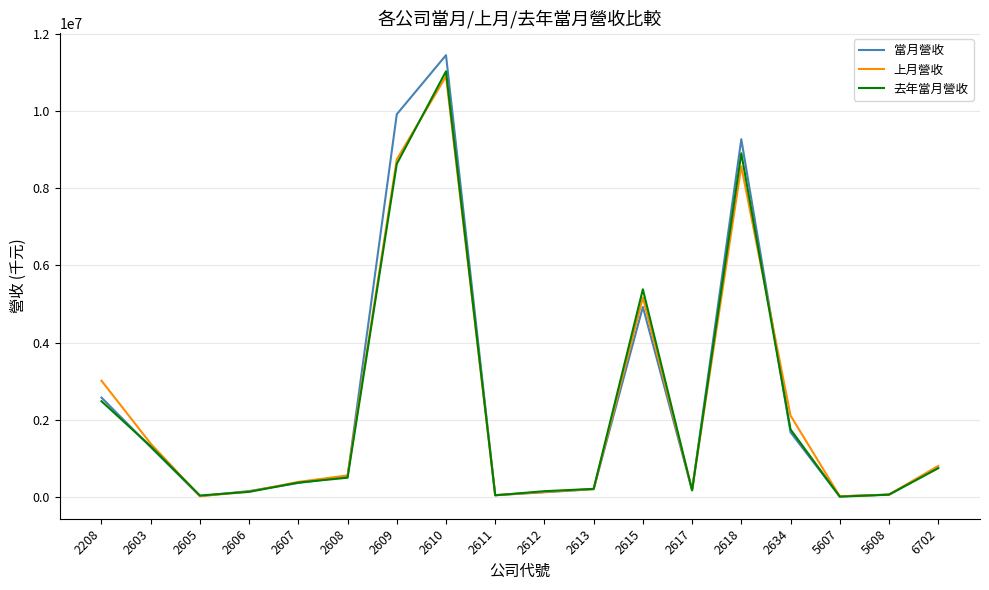

Where is 上月營收 nearest to the value 5458659?

2615